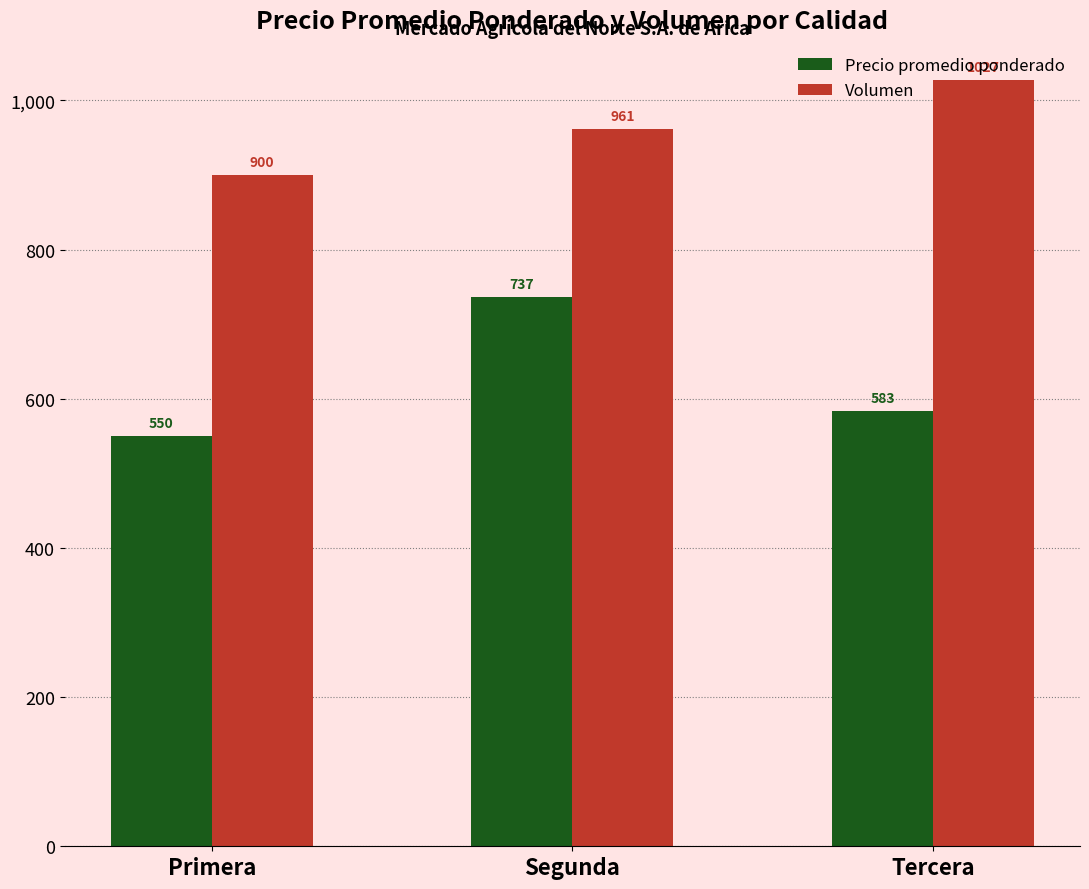

Which series has the largest range (max minus min)?

Precio promedio ponderado